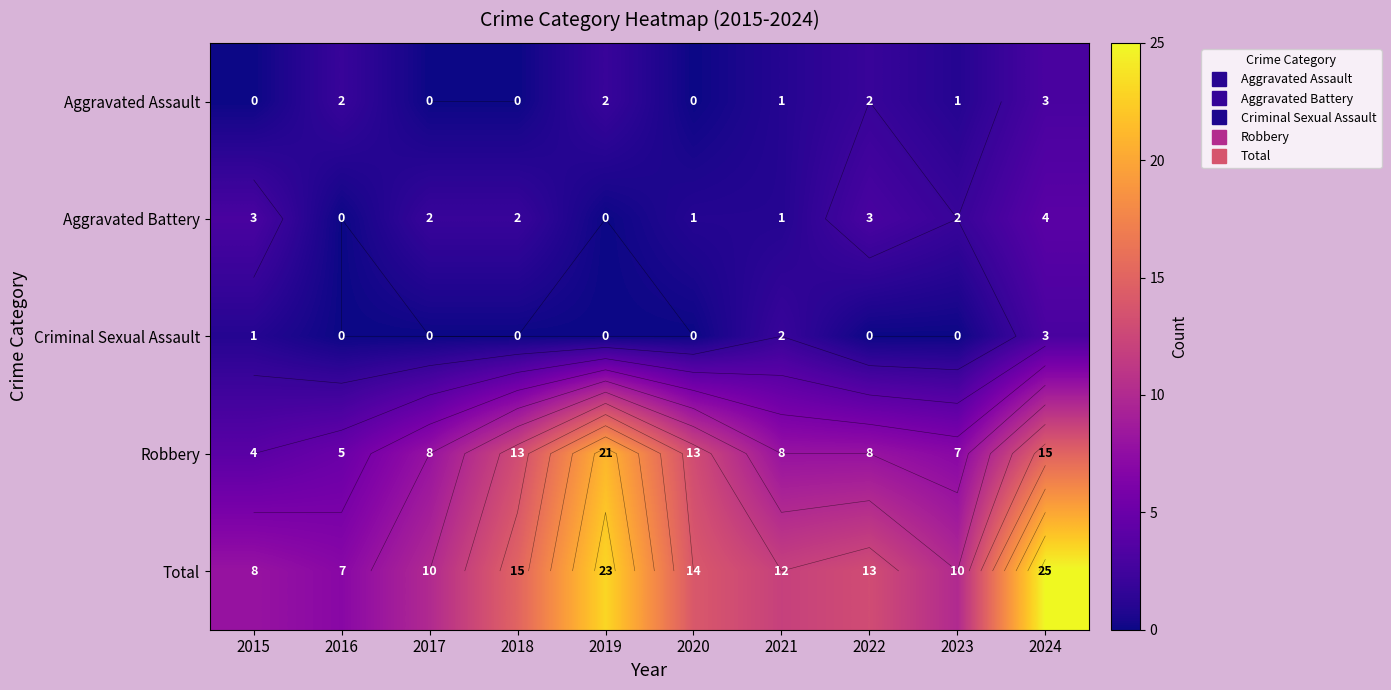

Count the number of categories in the chart.

10